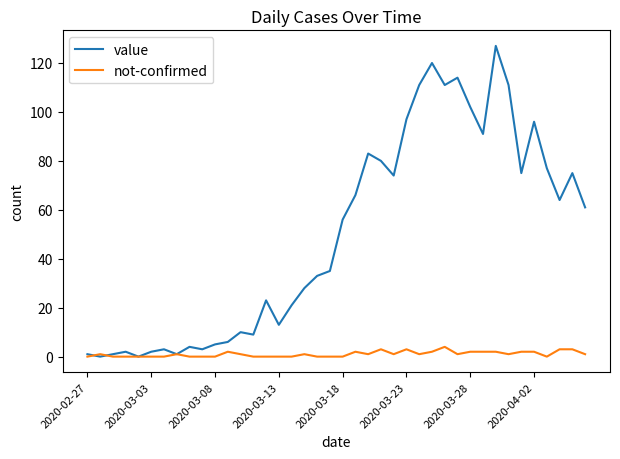

List the series in order of their overall mean, highest first.

value, not-confirmed